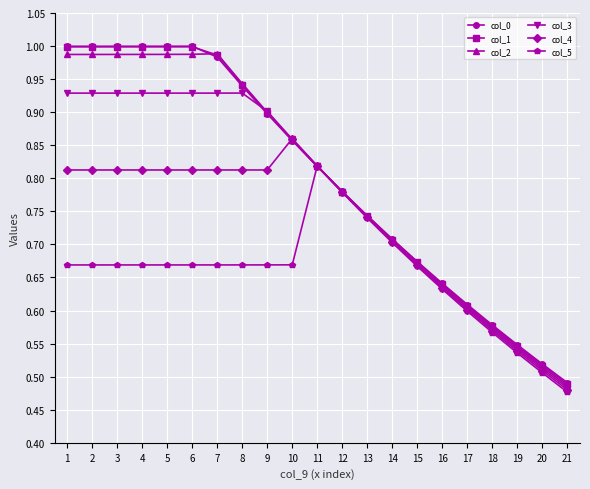

Is it true that col_0 equals 0.7 at 14?

True